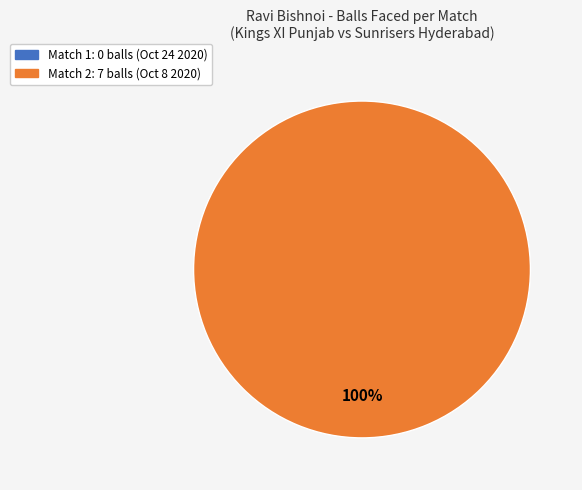

Rank the categories by value from lowest to highest.

runs: 0 (balls: 0, Oct 24), runs: 6 (balls: 7, Oct 8)